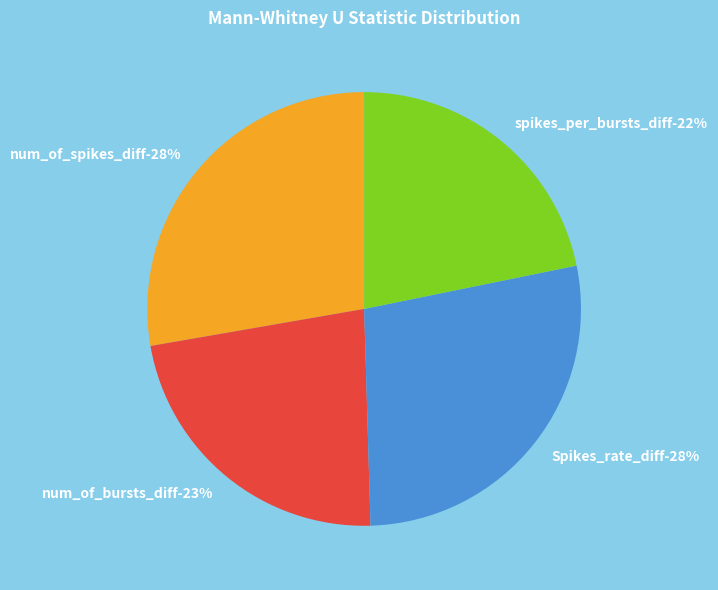

How many segments does this pie chart have?

4